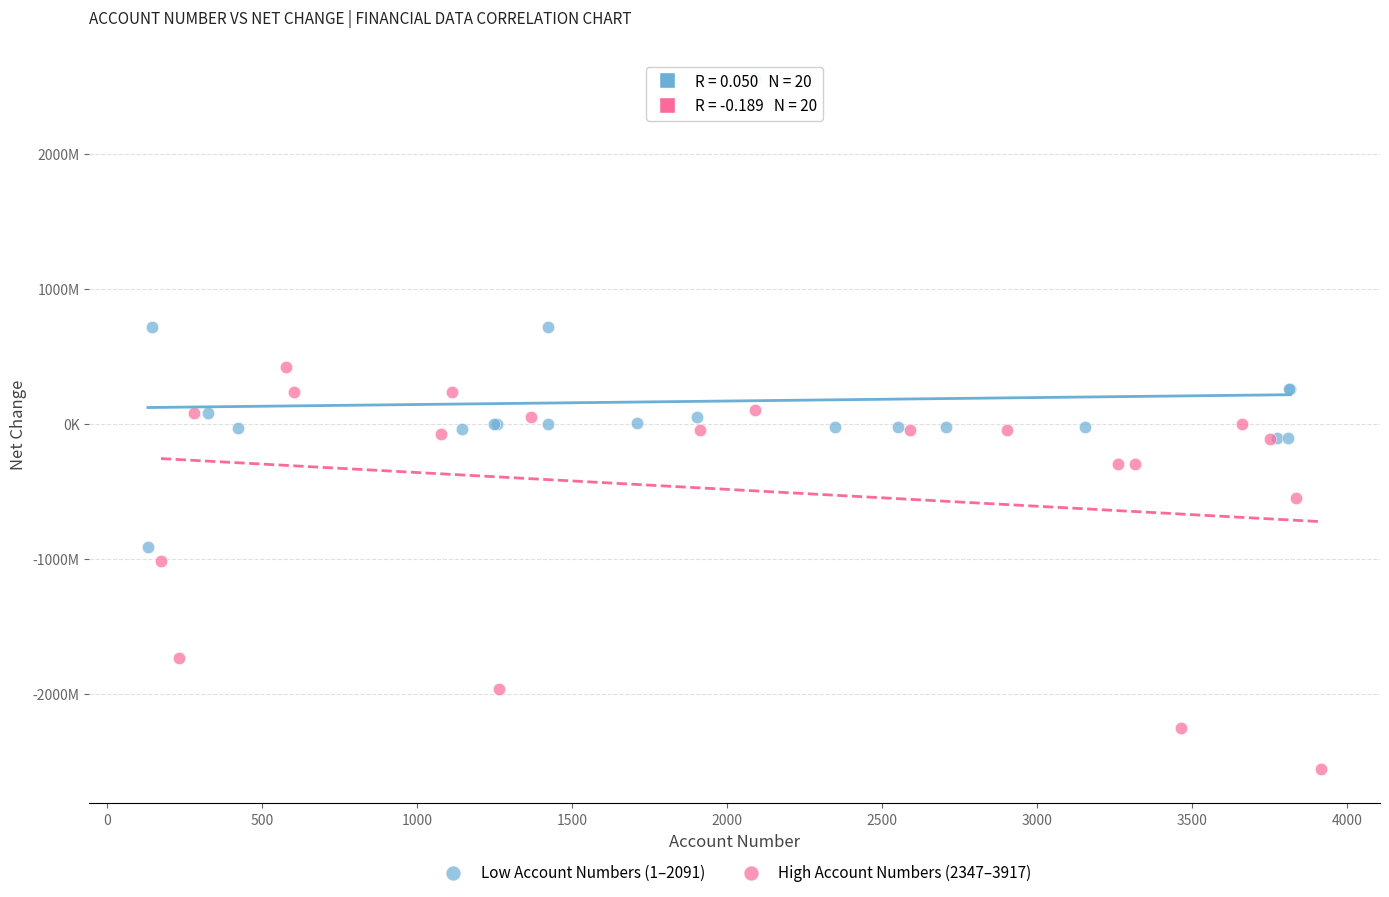

What are all the series names shown in the legend?

Low Account Numbers (1–2091), High Account Numbers (2347–3917)